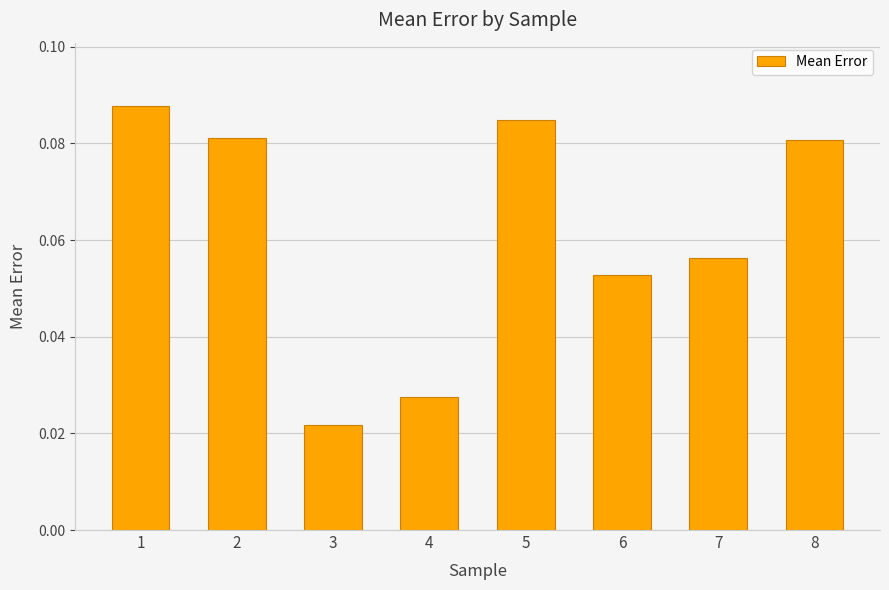

Count the values in the range 0 to 1.

8